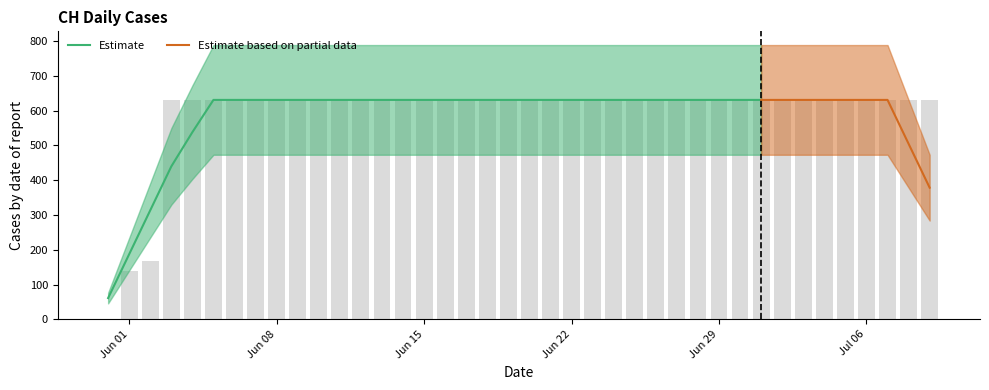

What is the average value?

591